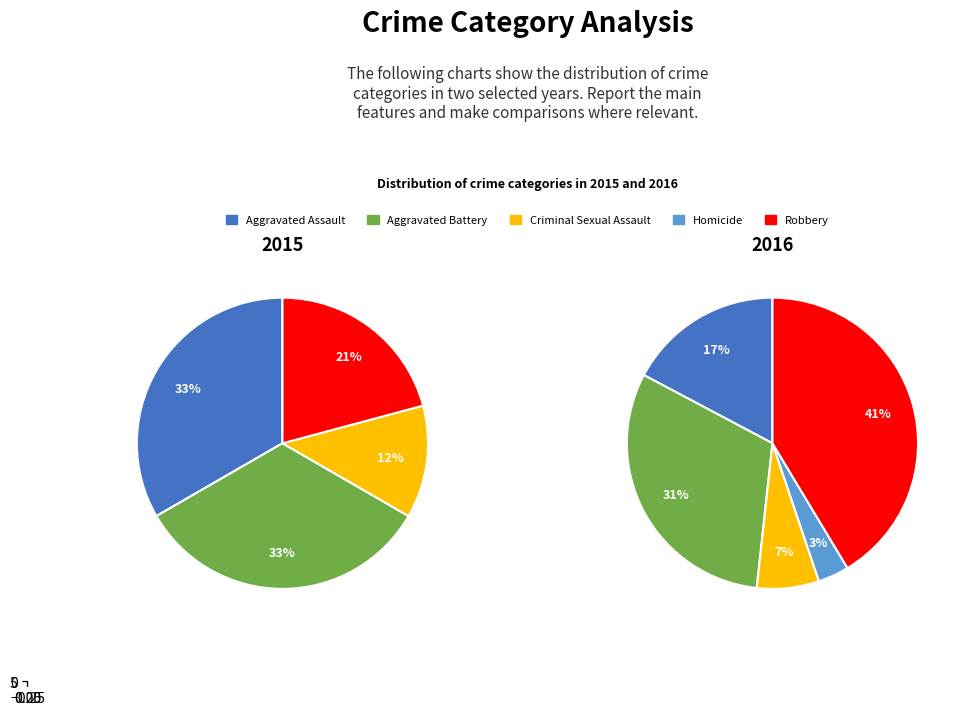

Rank the categories by value from lowest to highest.

Homicide, Criminal Sexual Assault, Aggravated Assault, Aggravated Battery, Robbery